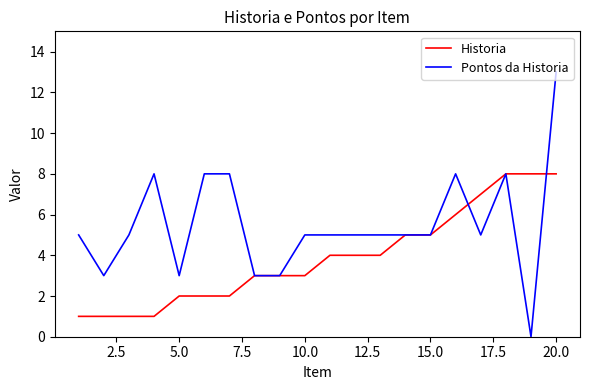

True or false: Pontos da Historia and Historia cross at least once.

True